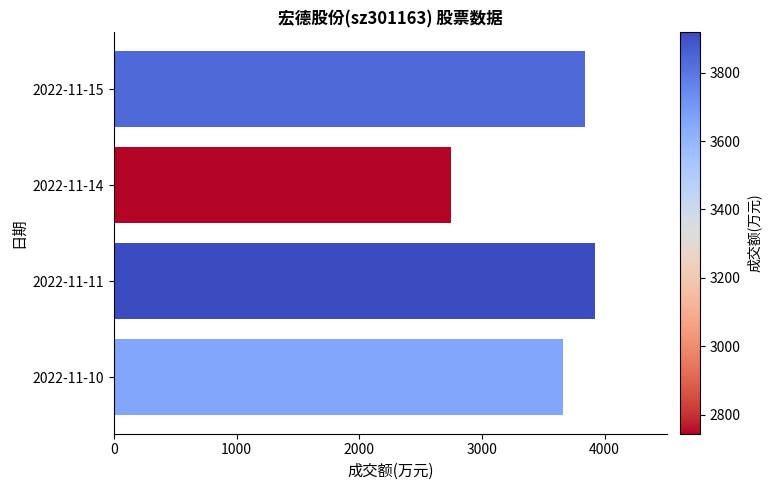

Is it true that the value at 2022-11-15 is 3839?

True